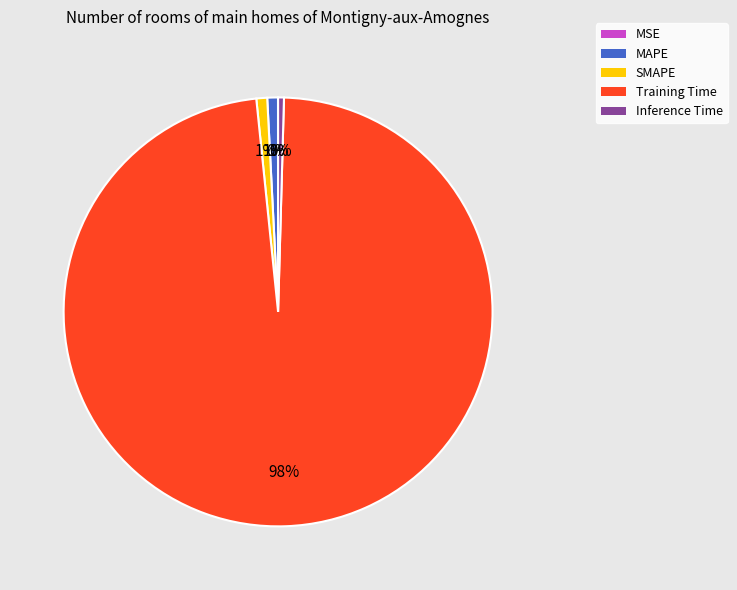

Do Inference Time and MAPE together represent more than half of the pie?

No